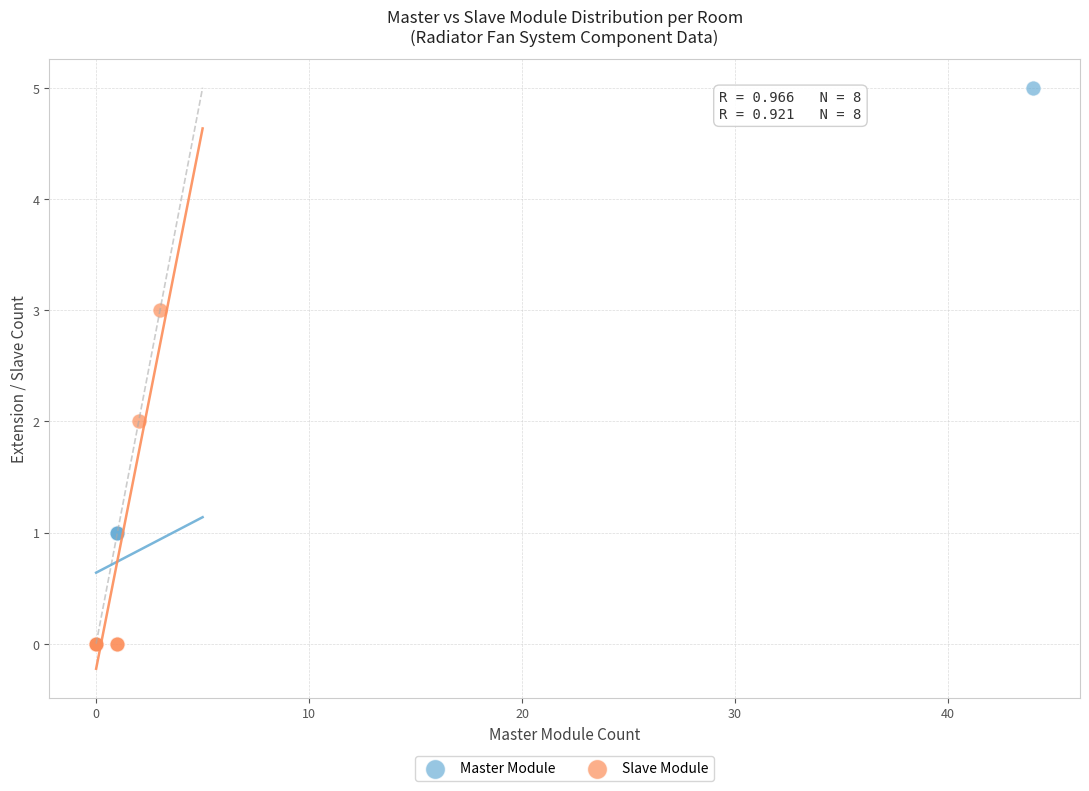

Which series has the largest Y range (max minus min)?

Master Module